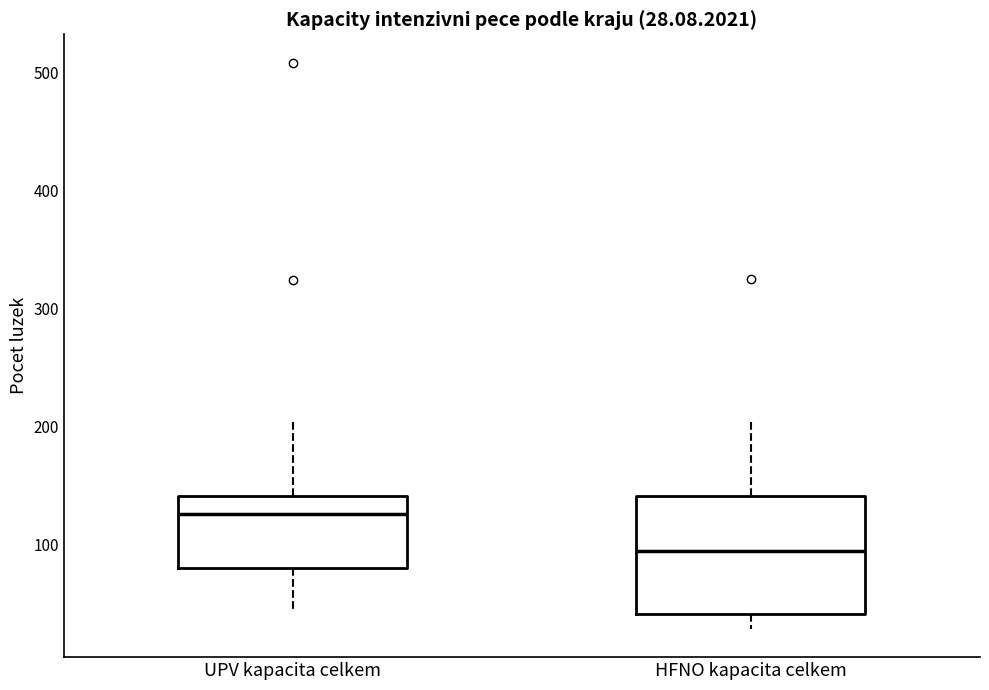

Which box is the tallest, from its lower edge to its upper edge?

HFNO kapacita celkem